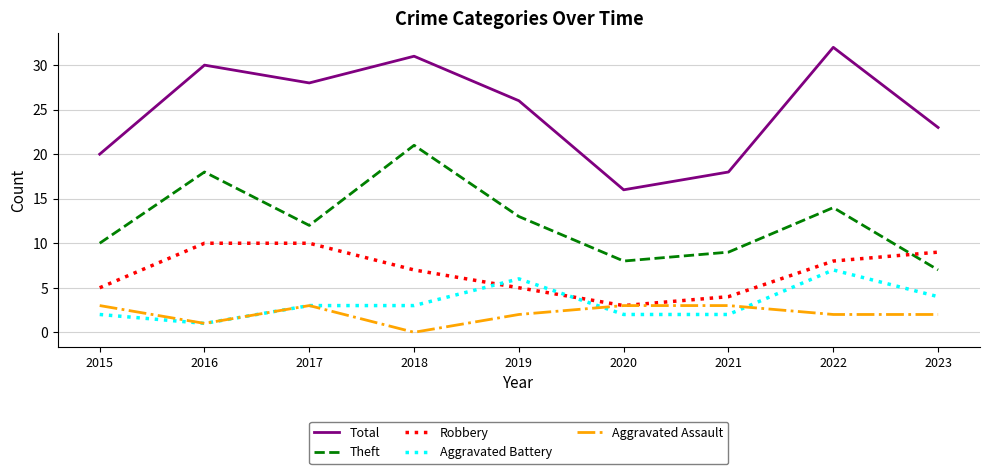

Reading right to left, what are all the values shown in this chart?

Total: 23	32	18	16	26	31	28	30	20
Theft: 7	14	9	8	13	21	12	18	10
Robbery: 9	8	4	3	5	7	10	10	5
Aggravated Battery: 4	7	2	2	6	3	3	1	2
Aggravated Assault: 2	2	3	3	2	0	3	1	3